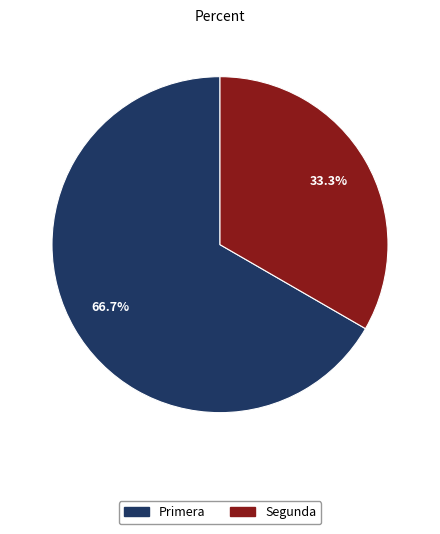

Rank the categories by value from highest to lowest.

Primera, Segunda